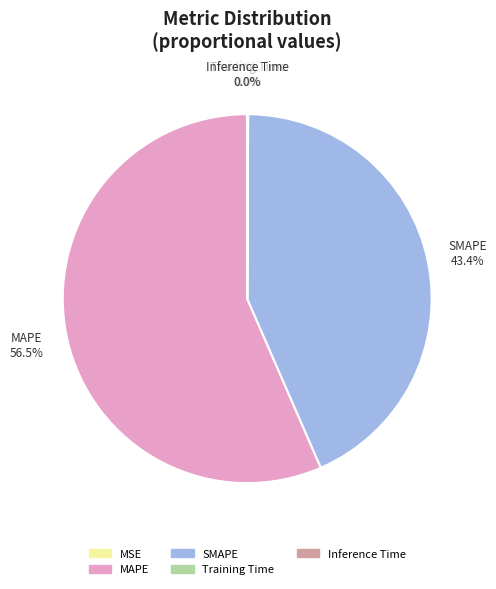

Which slice is the largest?

MAPE